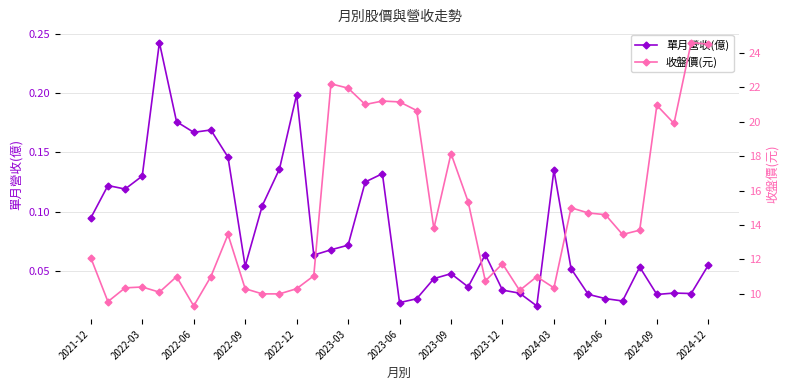

The 收盤價(元) series shows 21.0 at 16. True or false?

True